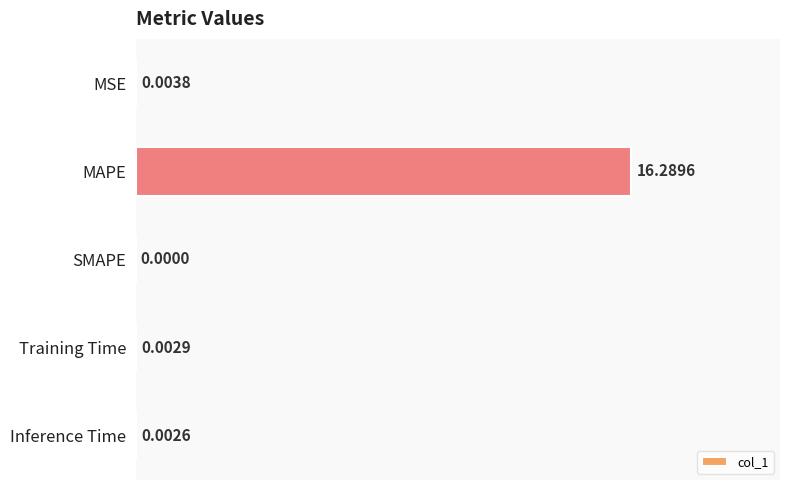

Where is the data nearest to the value 50?

MSE